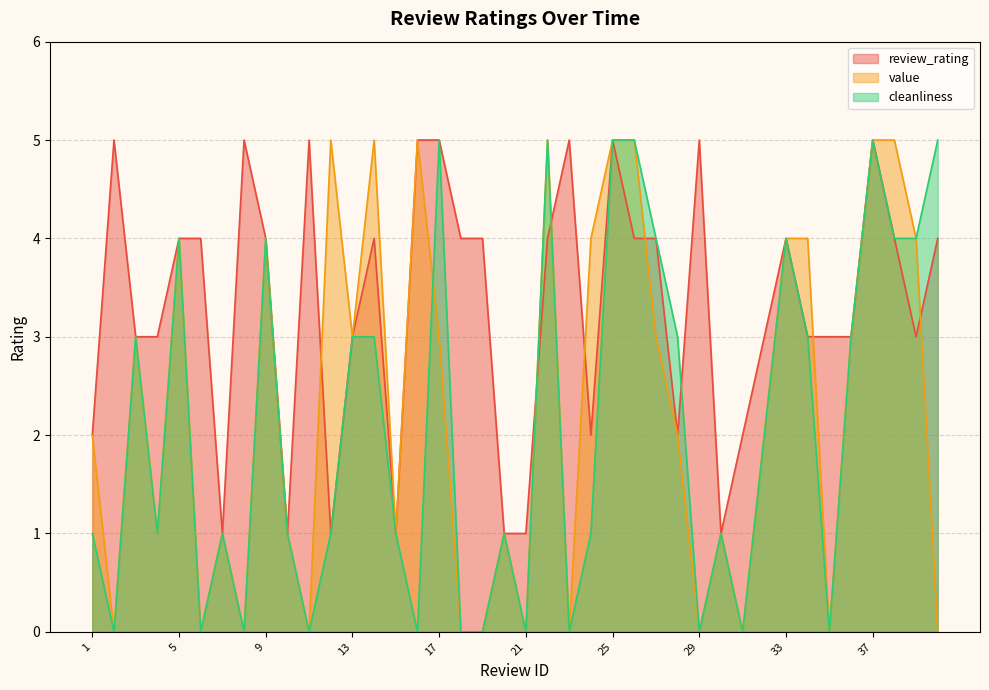

Is it true that review_rating equals 6 at 26?

False